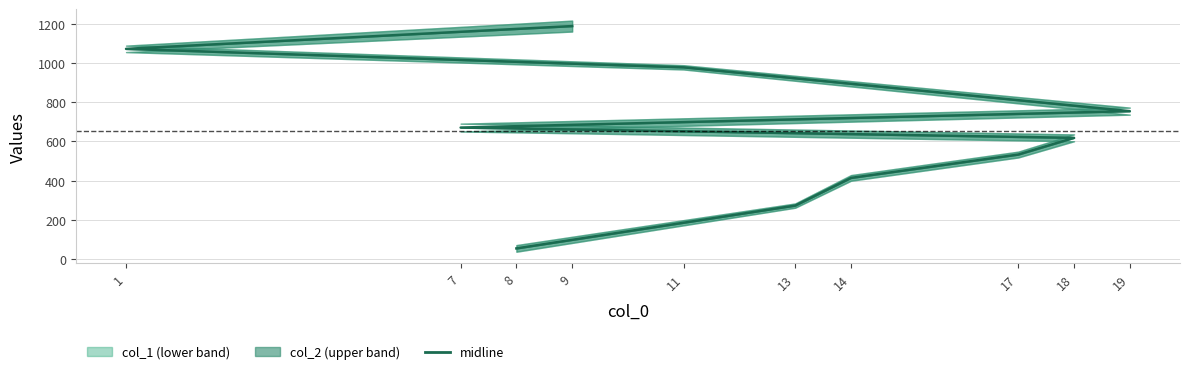

What is the sum of all values?

6558.5